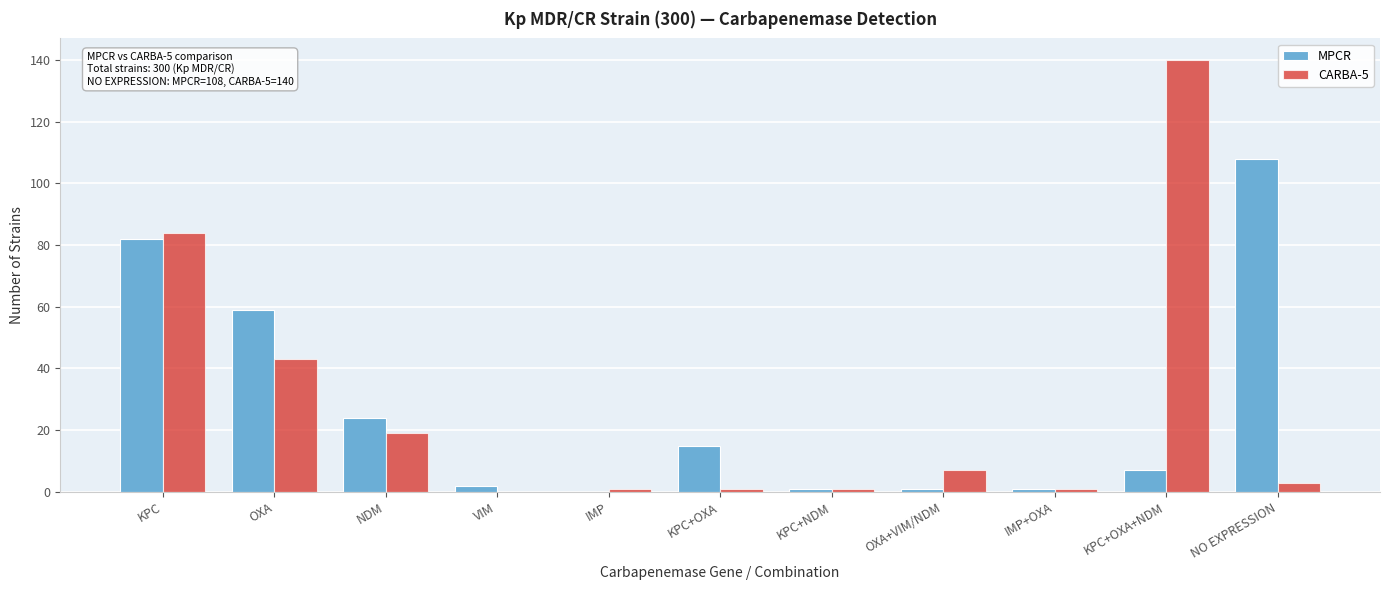

Reading left to right, extract all data points from this chart.

MPCR: KPC=82	OXA=59	NDM=24	VIM=2	IMP=0	KPC+OXA=15	KPC+NDM=1	OXA+VIM/NDM=1	IMP+OXA=1	KPC+OXA+NDM=7	NO EXPRESSION=108
CARBA-5: KPC=84	OXA=43	NDM=19	VIM=0	IMP=1	KPC+OXA=1	KPC+NDM=1	OXA+VIM/NDM=7	IMP+OXA=1	KPC+OXA+NDM=140	NO EXPRESSION=3